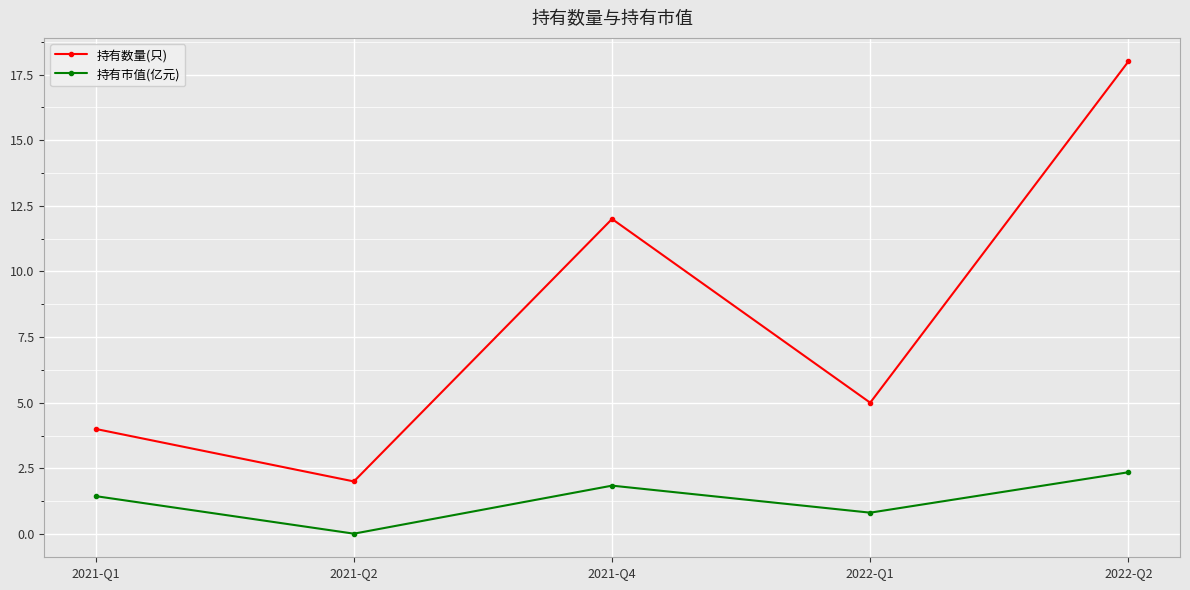

Where is the first local minimum for 持有市值(亿元)?

2021-Q2